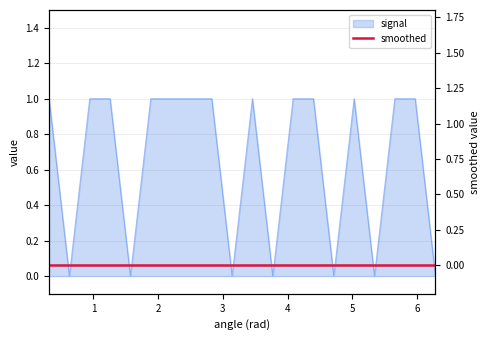

What is the maximum value shown in the chart?

1